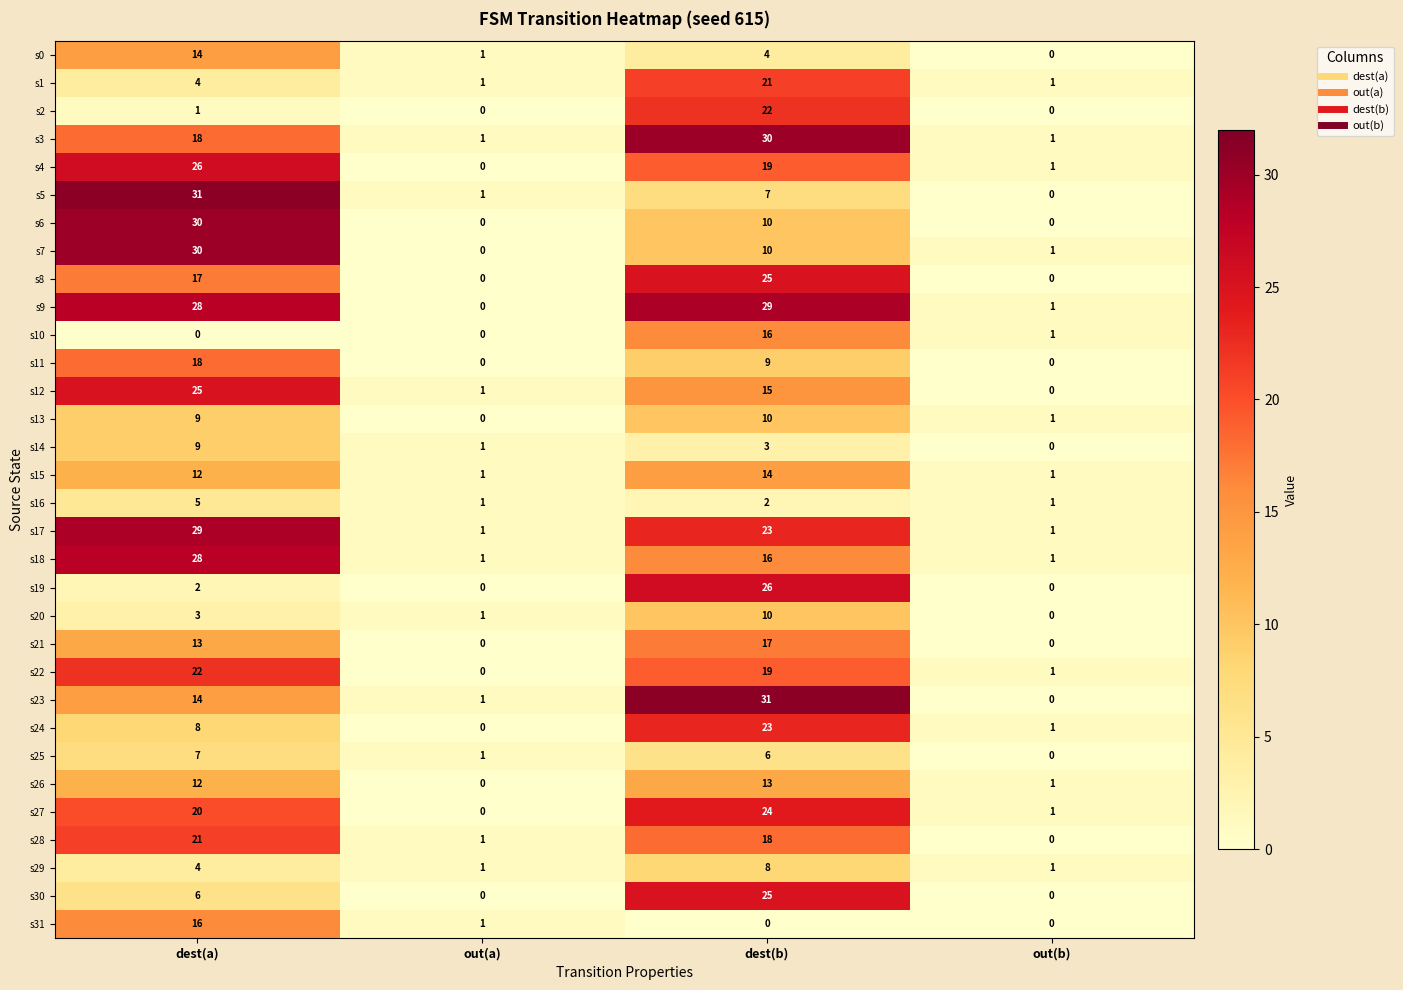

How many data points in s25 are less than 6?

2